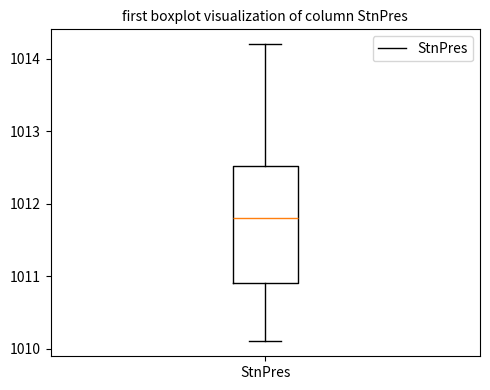

Transcribe this box plot: give where the median line is, the range the box spans, and where the two whiskers end, as read against the y-axis. The values are not printed on the chart, so give them approximately, as read against the axis.

median 1011.8, box 1010.9 to 1012.5, whiskers 1010.1 to 1014.2